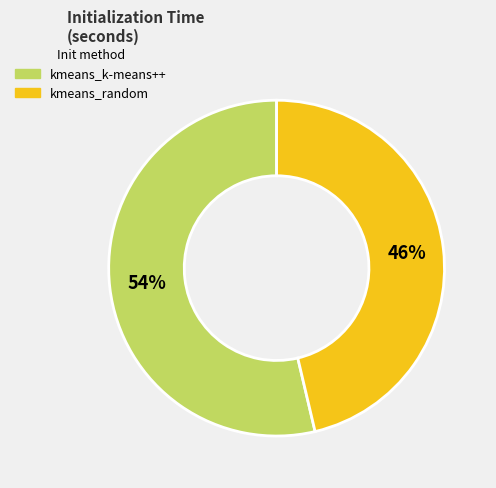

Count the number of slices in the pie.

2